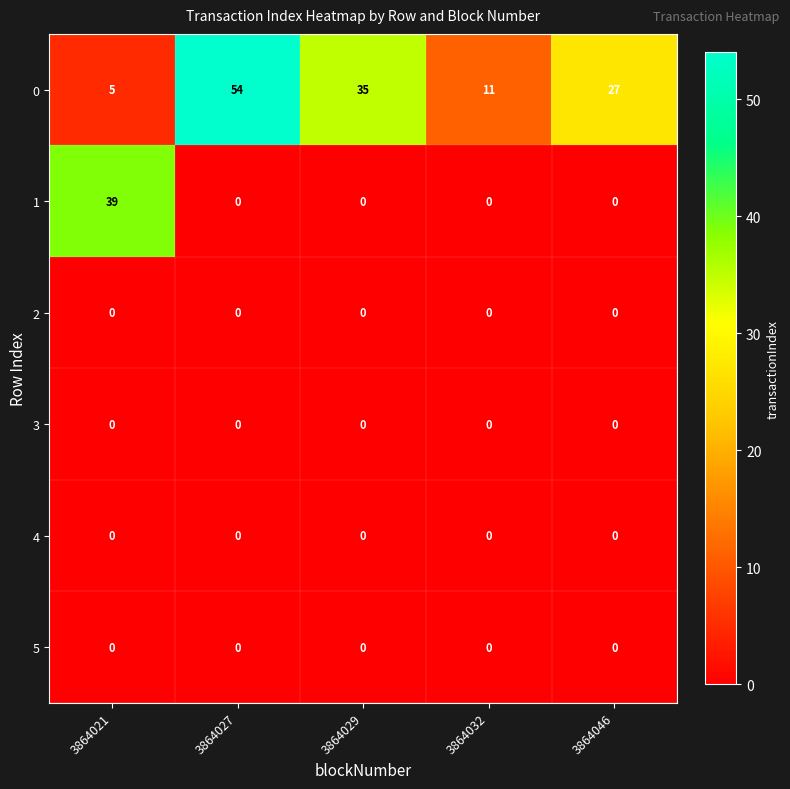

Where does the 0 series first go above 27?

3864027